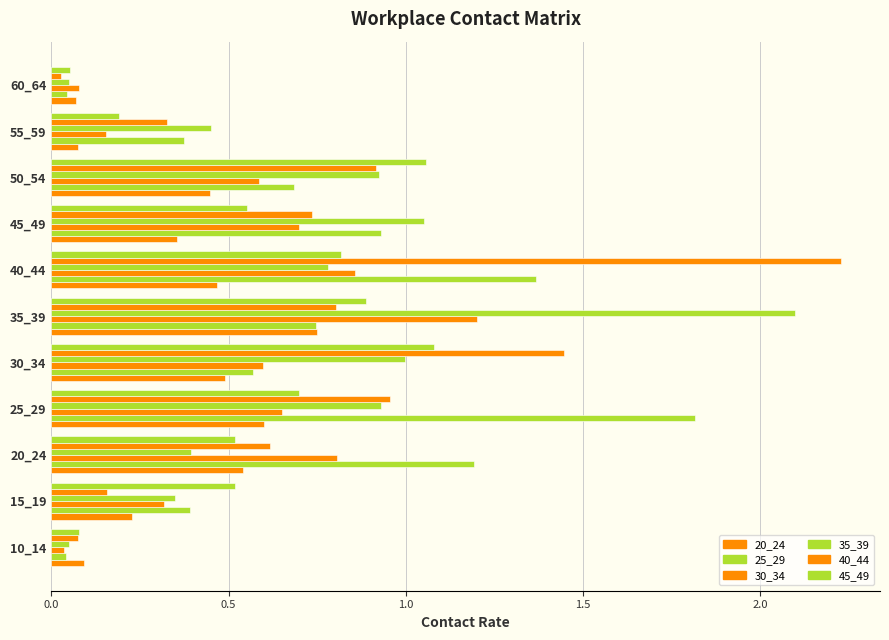

What position from the left is 6?

7